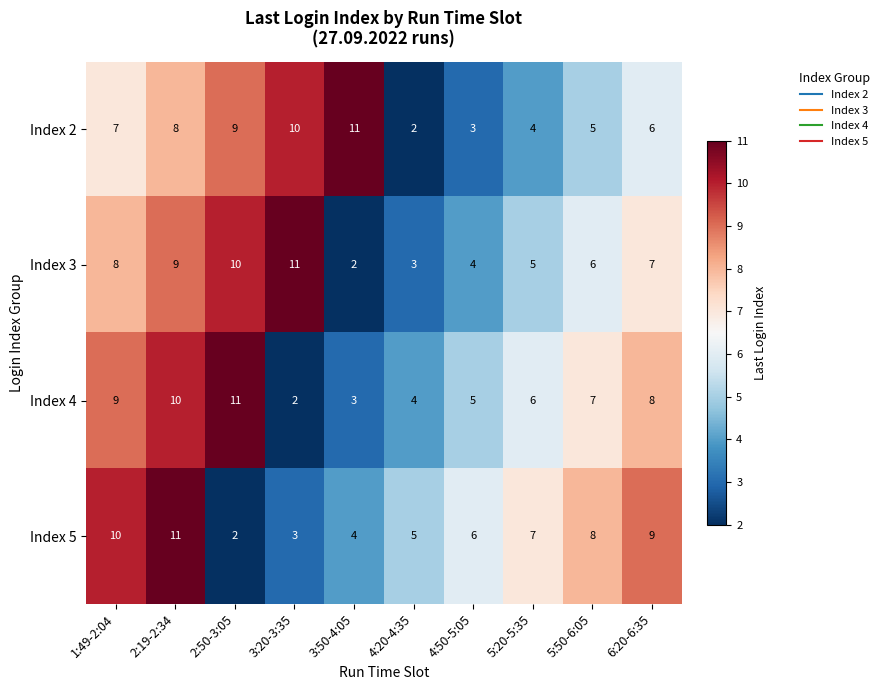

At which label is Index 5 closest to 6?

4:50-5:05